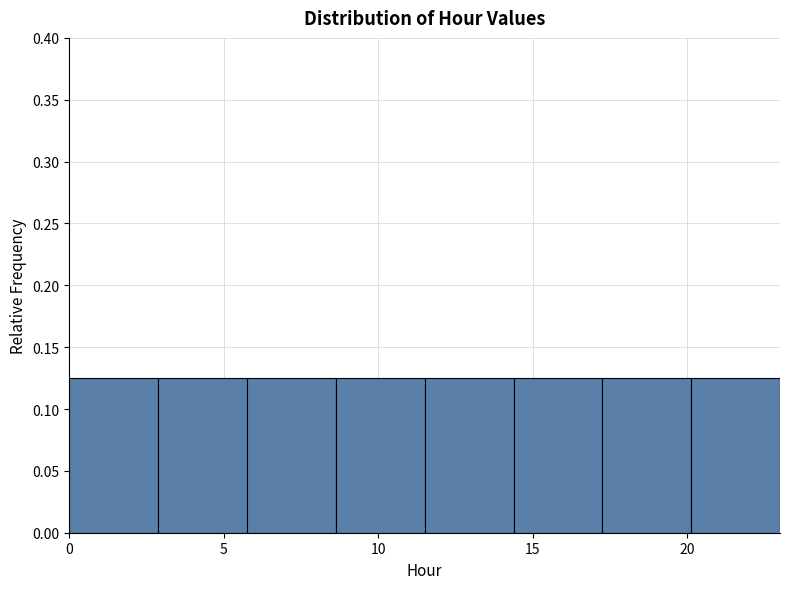

Reading left to right, list every bar in this chart as the range it spans on the x-axis followed by its height. Neither the bar edges nor the heights are printed on the chart, so give them approximately, as read against the axes.

0.0 to 3.0: 0.125
3.0 to 6.0: 0.125
6.0 to 8.5: 0.125
8.5 to 11.5: 0.125
11.5 to 14.5: 0.125
14.5 to 17.5: 0.125
17.5 to 20.0: 0.125
20.0 to 23.0: 0.125